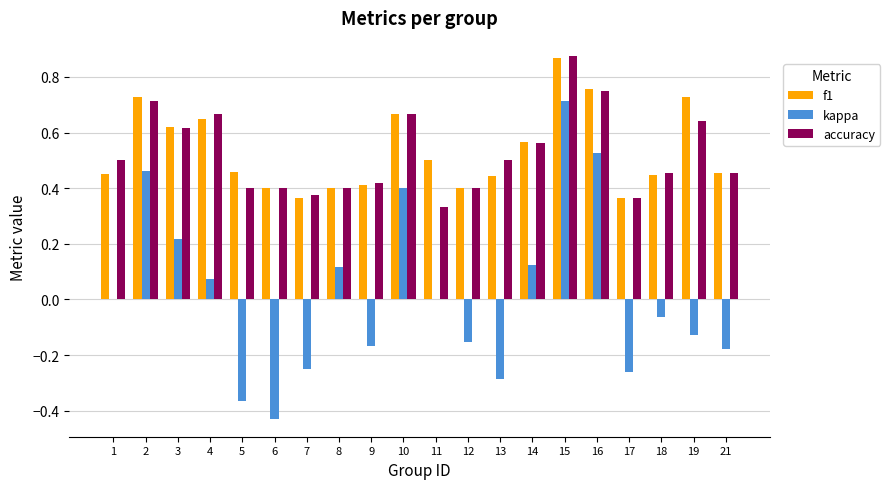

Count the number of data series in this chart.

3